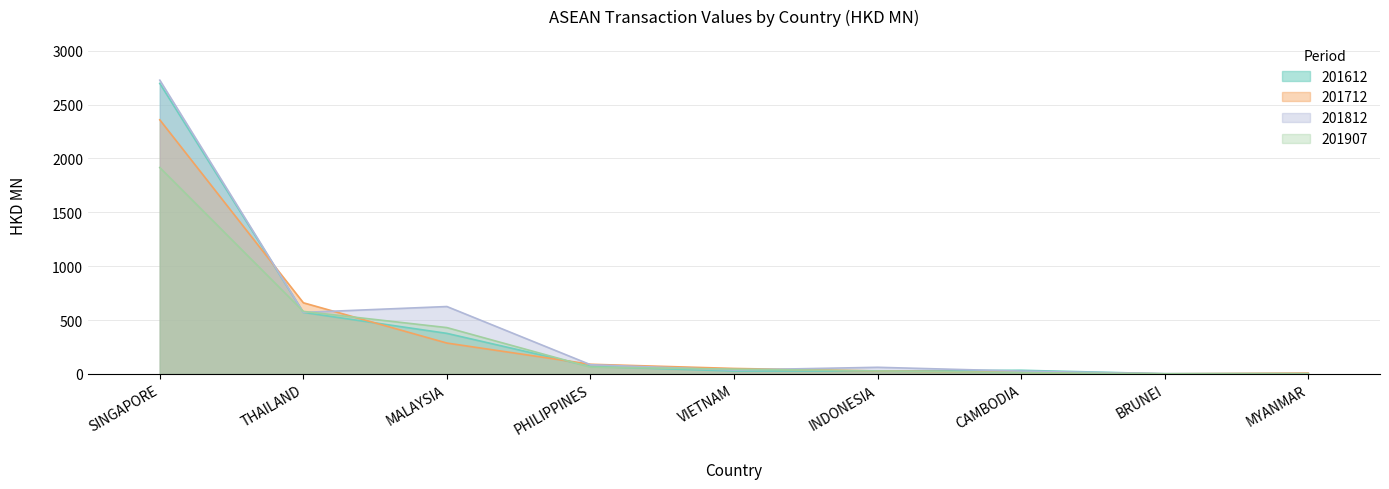

What is the value of the 201907 point at the 7th from the left?

12.0